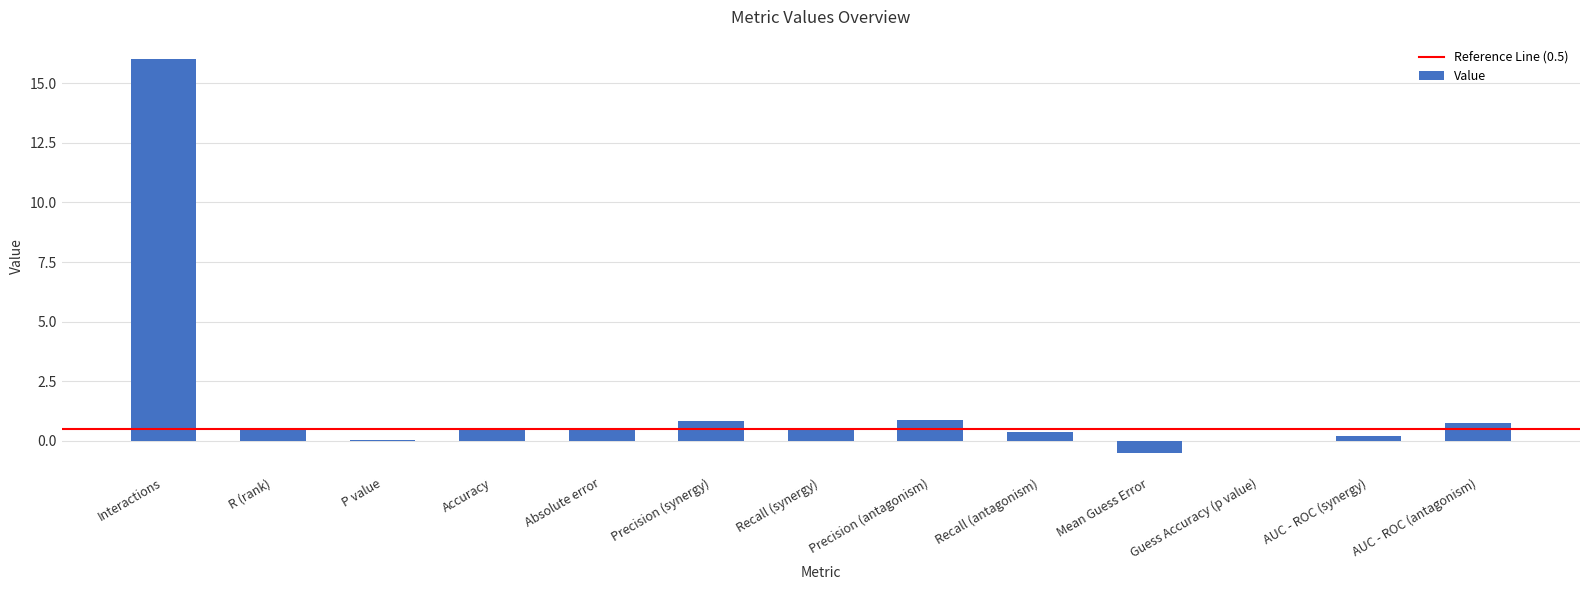

Are the bars horizontal?

No